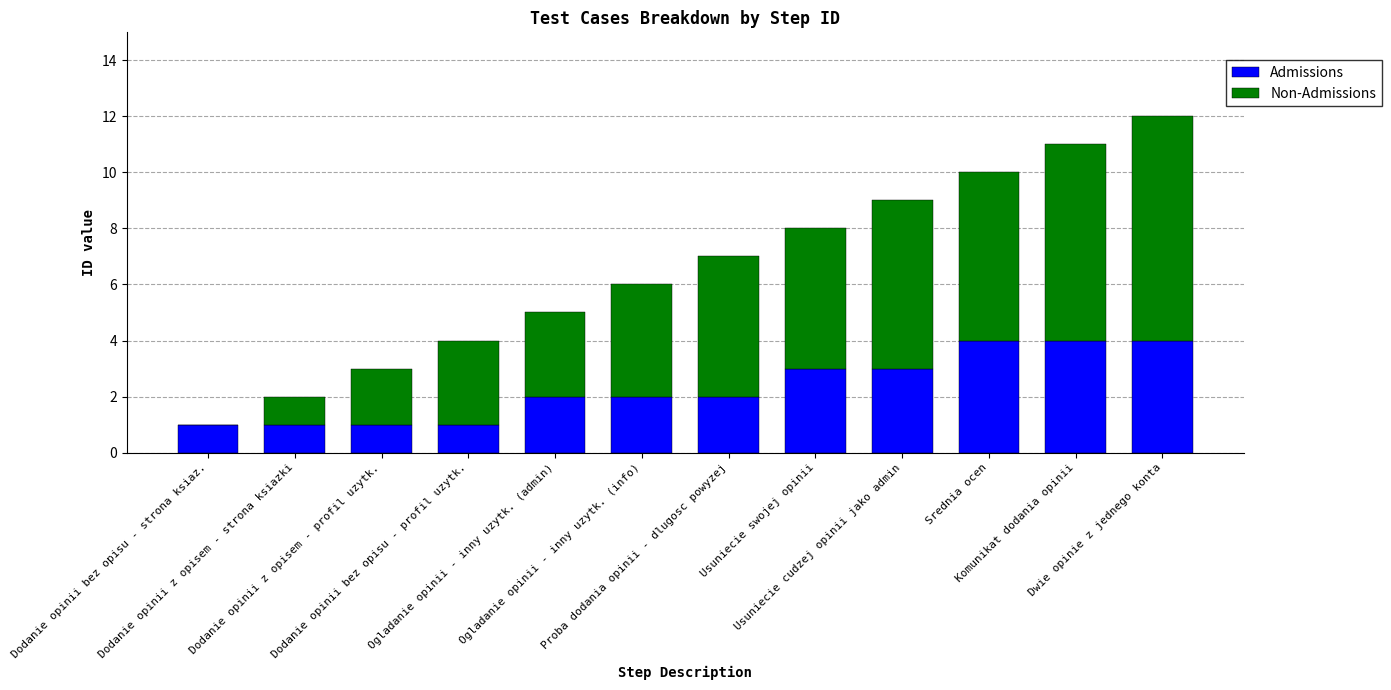

What are all the series names shown in the legend?

Admissions, Non-Admissions